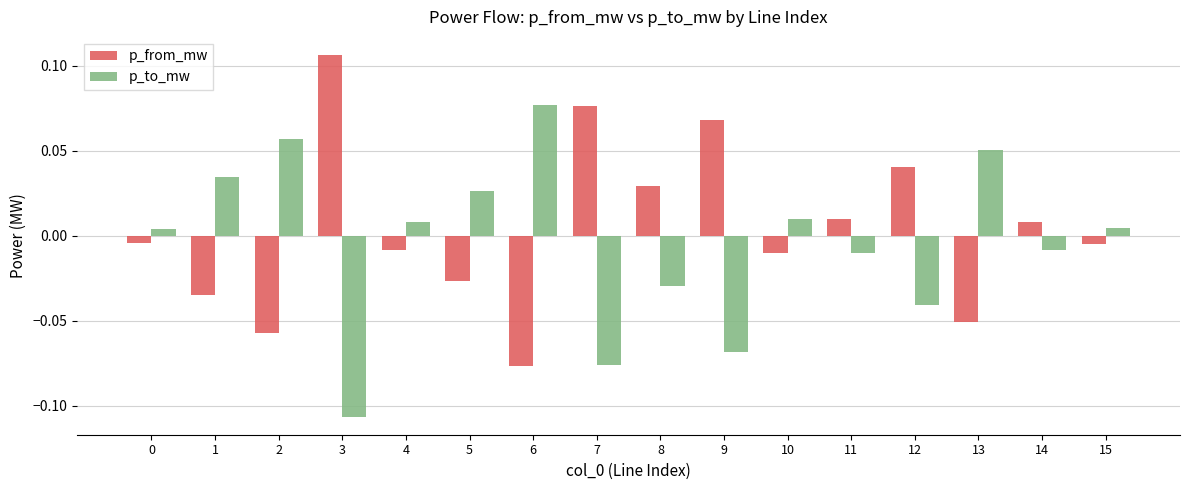

At which label does p_to_mw reach its minimum?

3